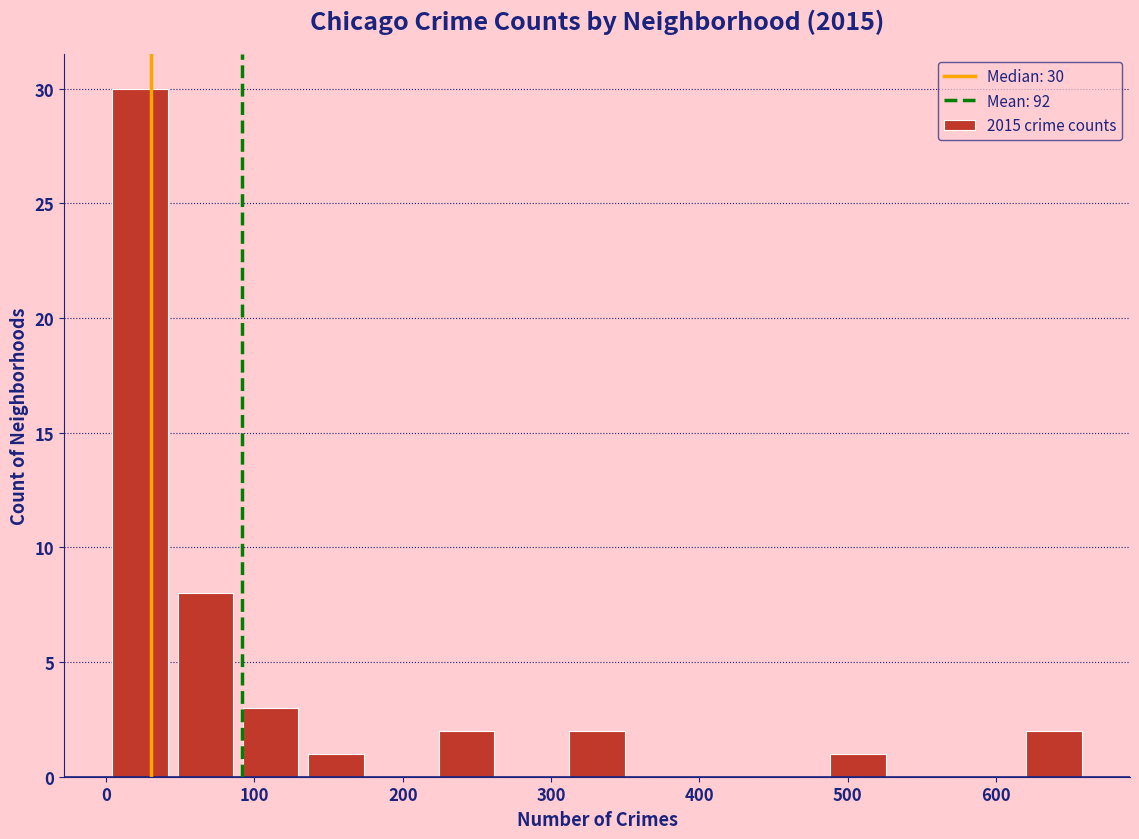

Over which range of the x-axis is the bar tallest?

1 to 45